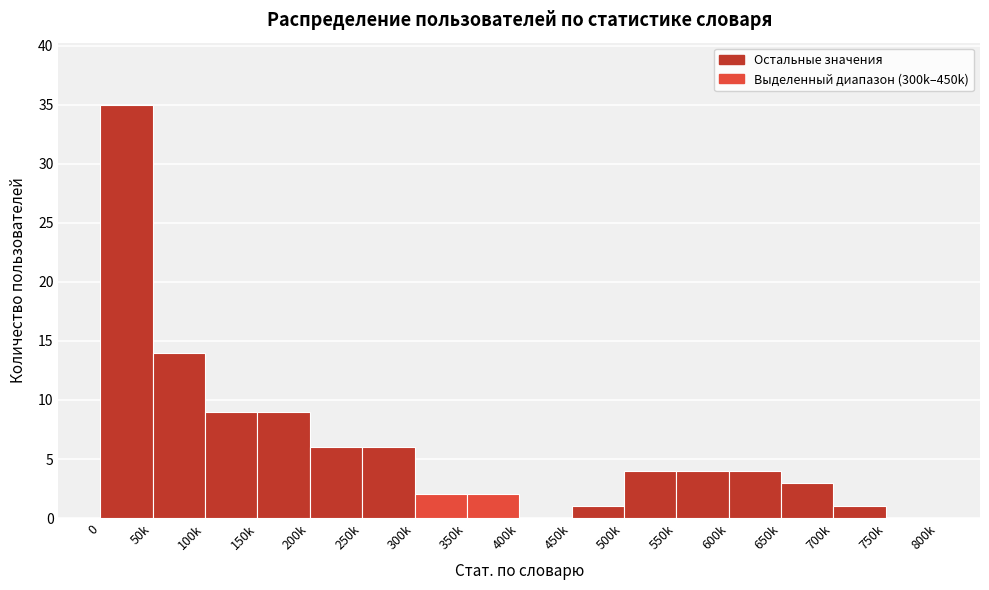

Reading left to right, transcribe all the data shown in this chart.

0=35	50k=14	100k=9	150k=9	200k=6	250k=6	300k=2	350k=2	400k=0	450k=1	500k=4	550k=4	600k=4	650k=3	700k=1	750k=0